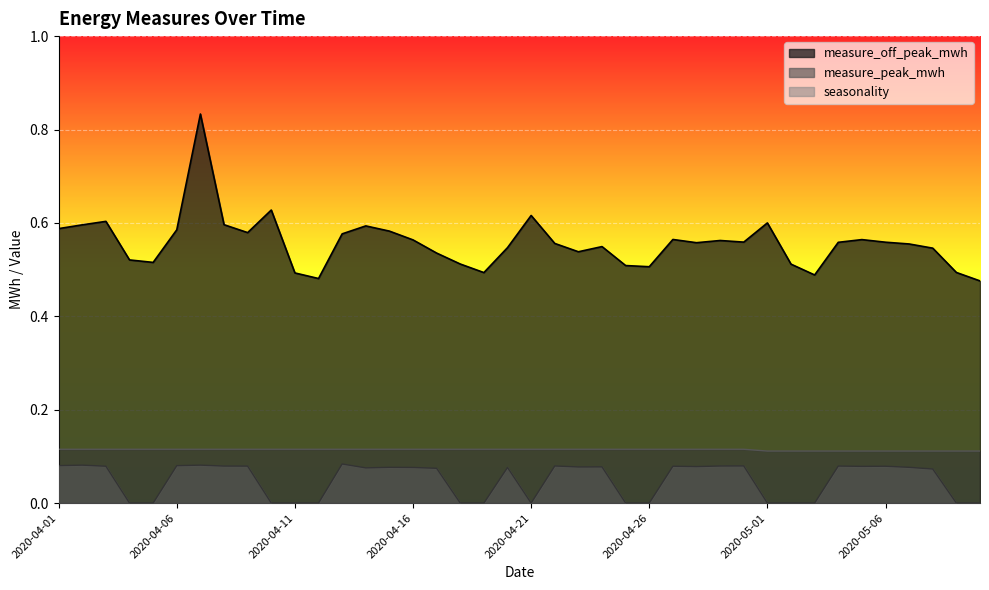

Rank the categories by measure_peak_mwh value from lowest to highest.

2020-04-04, 2020-04-05, 2020-04-10, 2020-04-11, 2020-04-12, 2020-04-18, 2020-04-19, 2020-04-21, 2020-04-25, 2020-04-26, 2020-05-01, 2020-05-02, 2020-05-03, 2020-05-09, 2020-05-10, 2020-05-08, 2020-04-17, 2020-04-14, 2020-04-20, 2020-04-16, 2020-04-15, 2020-05-07, 2020-04-23, 2020-04-24, 2020-04-28, 2020-05-05, 2020-04-27, 2020-05-06, 2020-04-03, 2020-04-09, 2020-04-08, 2020-05-04, 2020-04-29, 2020-04-22, 2020-04-30, 2020-04-06, 2020-04-01, 2020-04-02, 2020-04-07, 2020-04-13